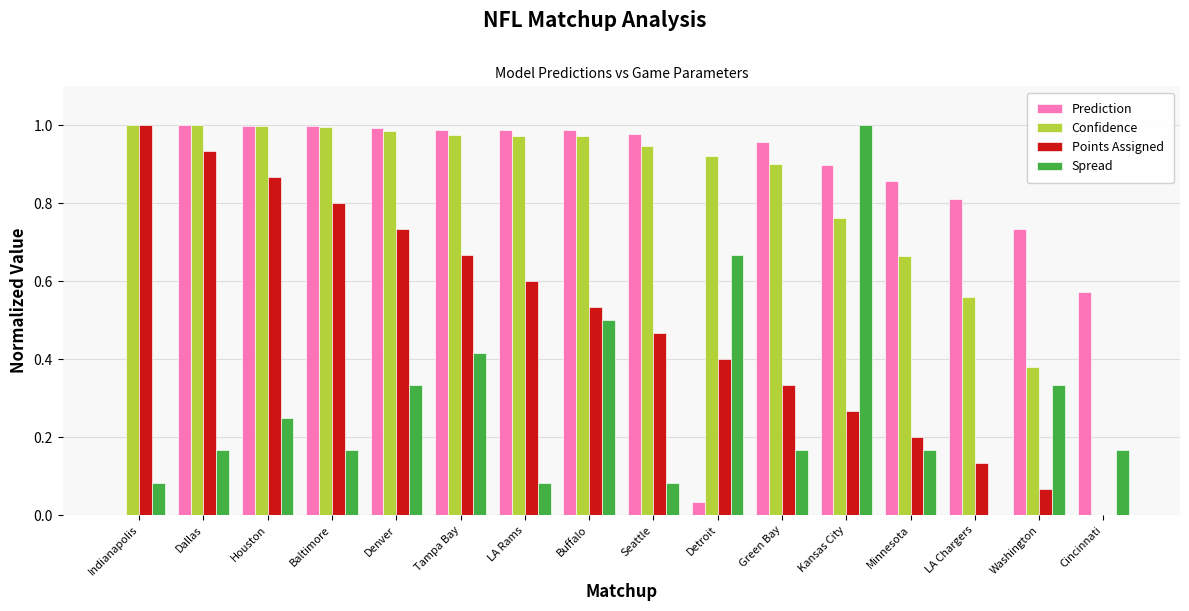

True or false: Confidence has a value of 0.2 at Washington.

False